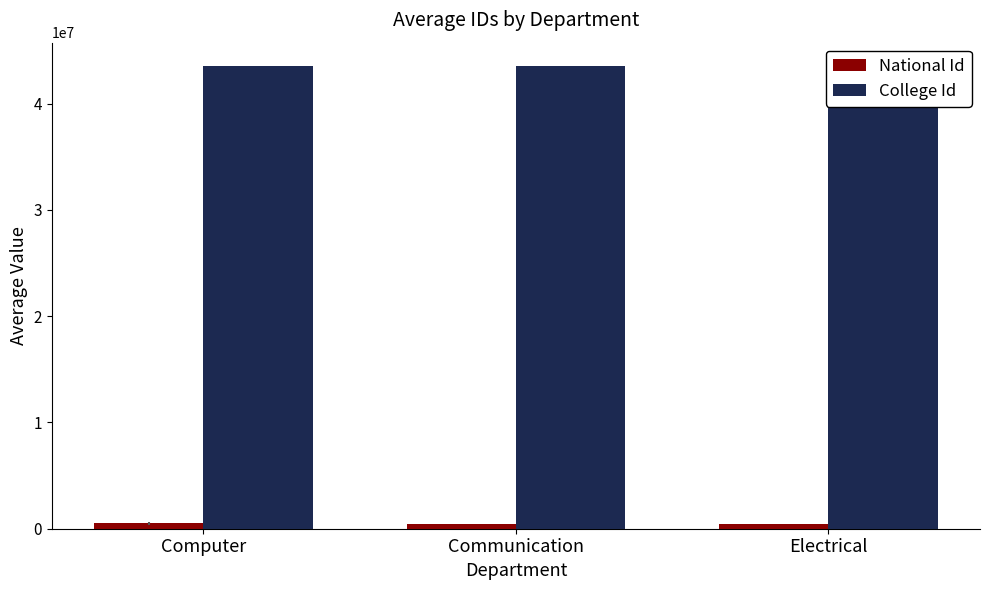

What is the spread (max minus min) of values at Computer?

43054805